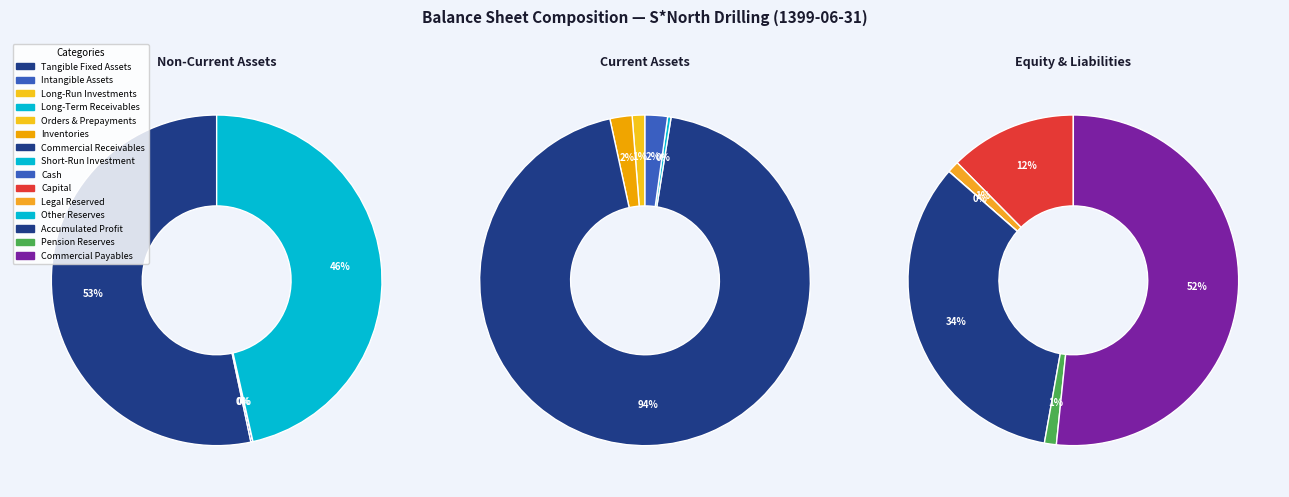

How many segments does this pie chart have?

15